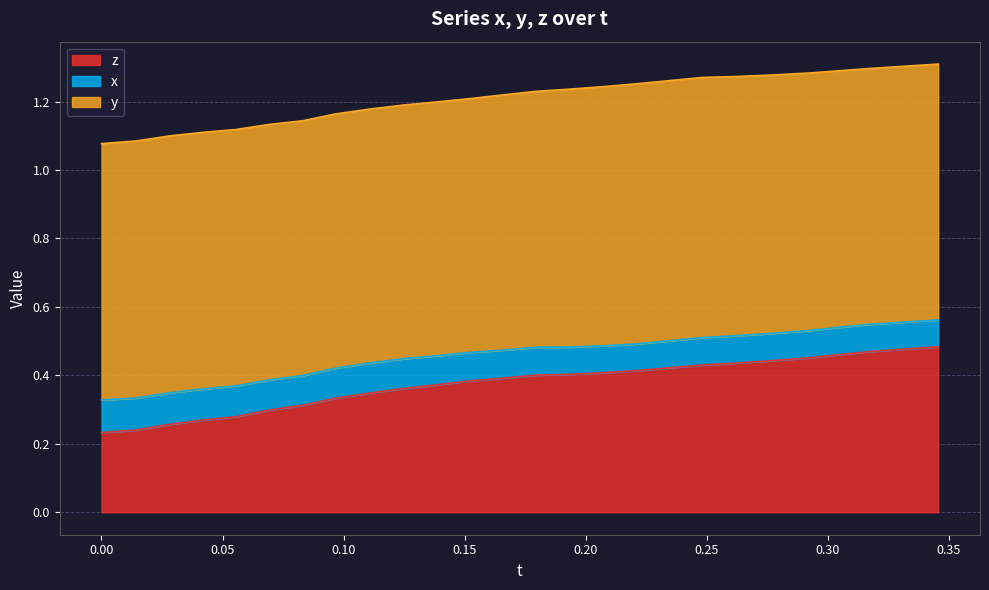

What position from the right is 0.2208862?

10